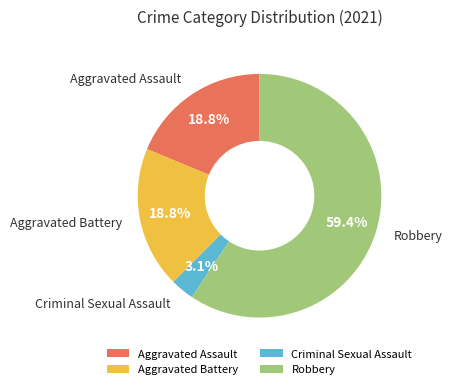

Combined, do Aggravated Battery and Robbery account for over 50%?

Yes